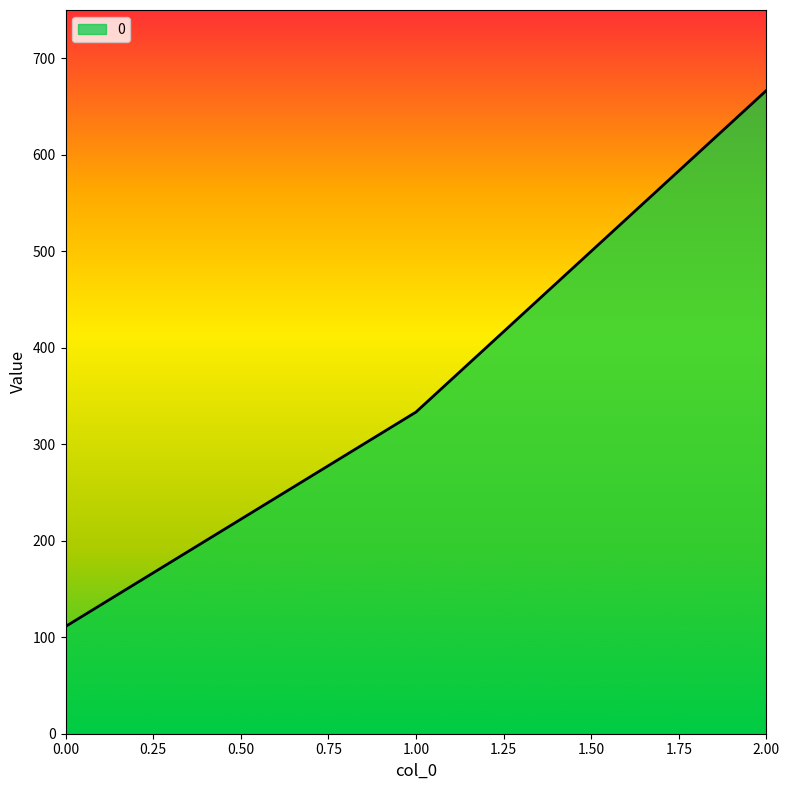

True or false: the data shows 158.8 at 0.00.

False